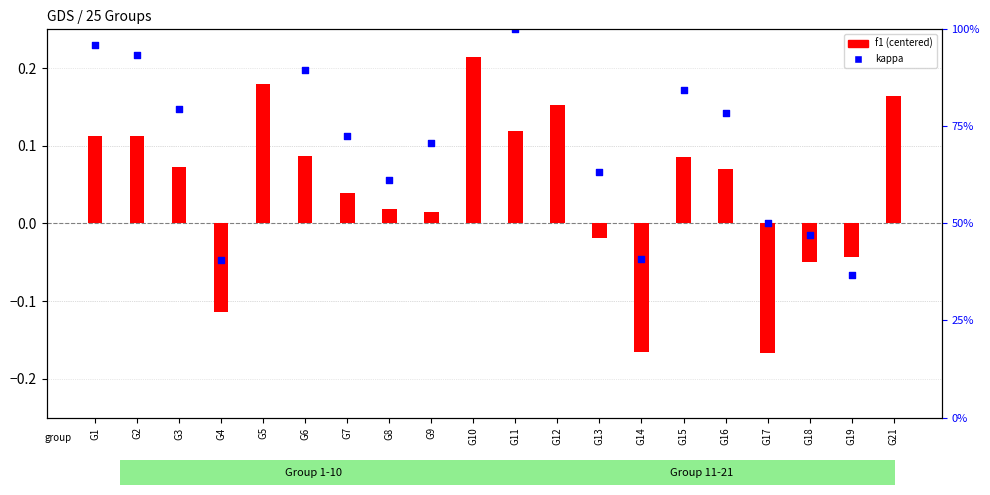

At which category is the sum across all series the highest?

G10